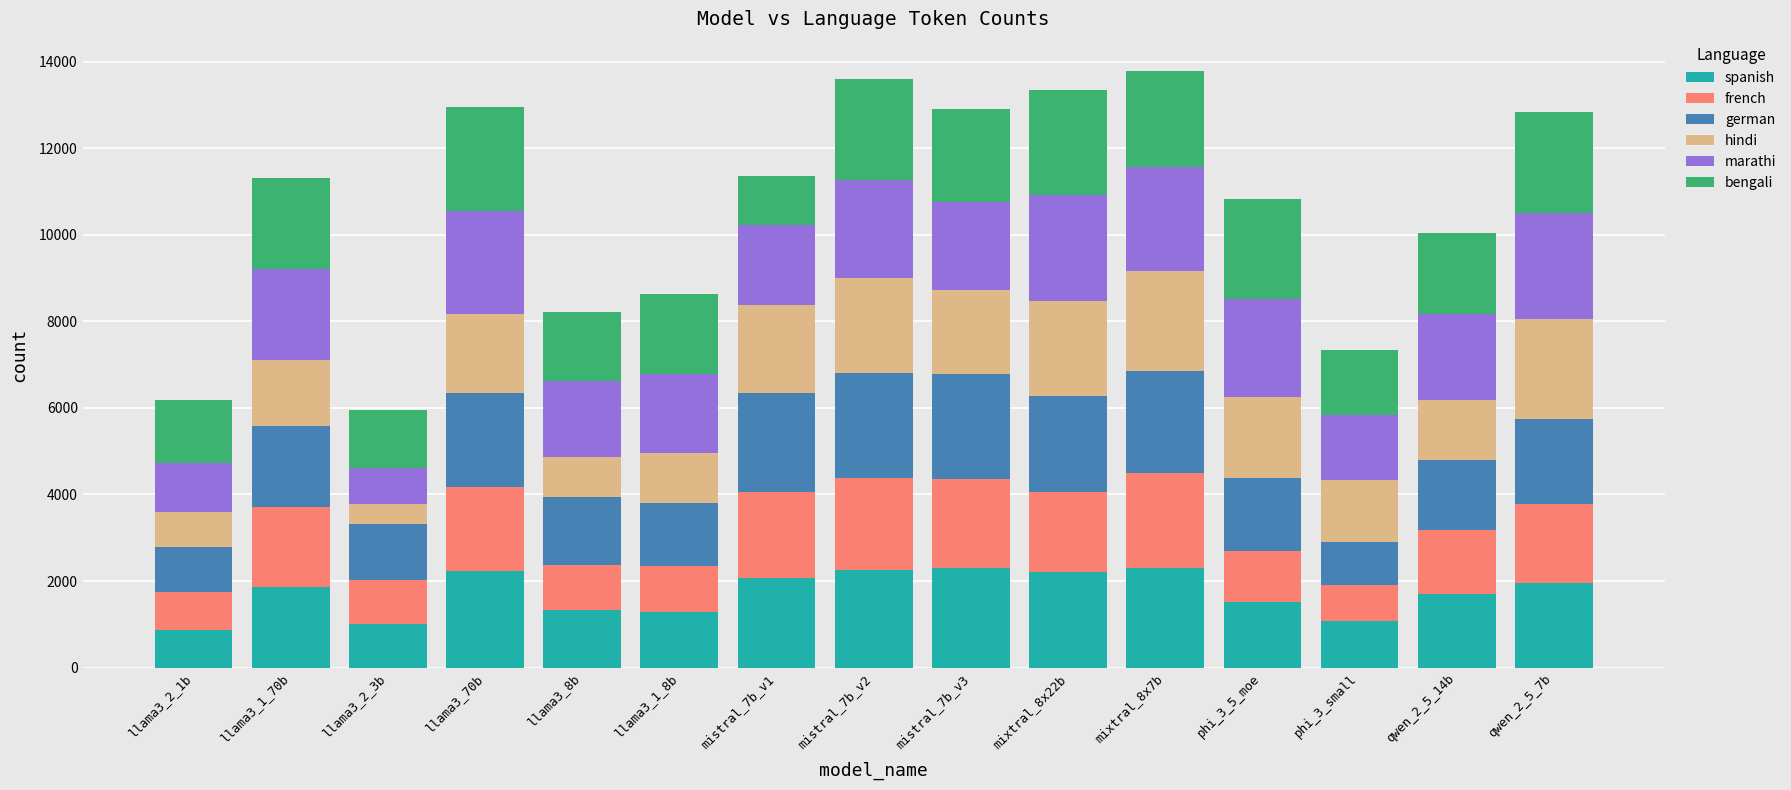

What is the total value across all series at phi_3_small?

7339